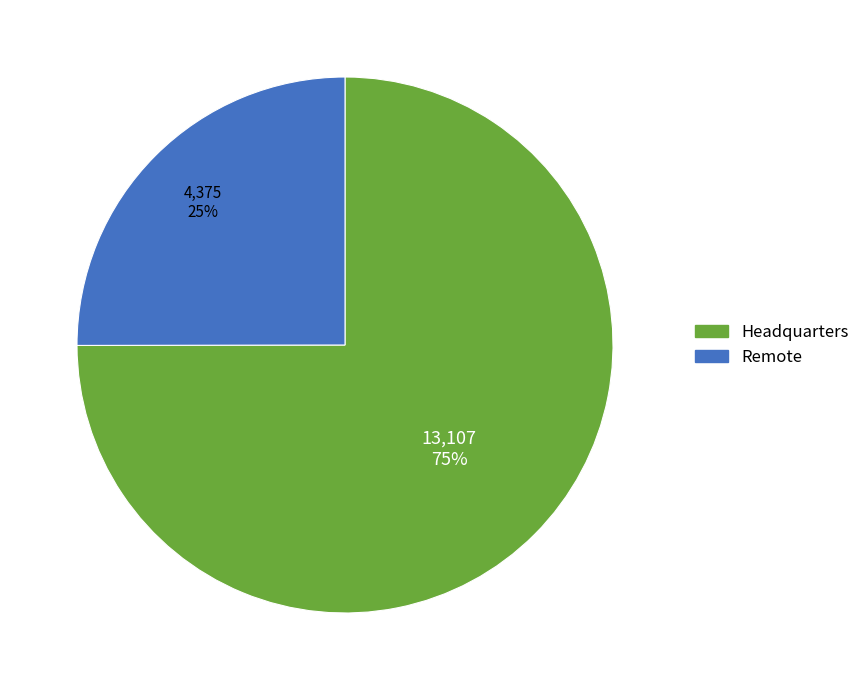

To the nearest percent, what is the combined percentage of Headquarters and Remote?

100%